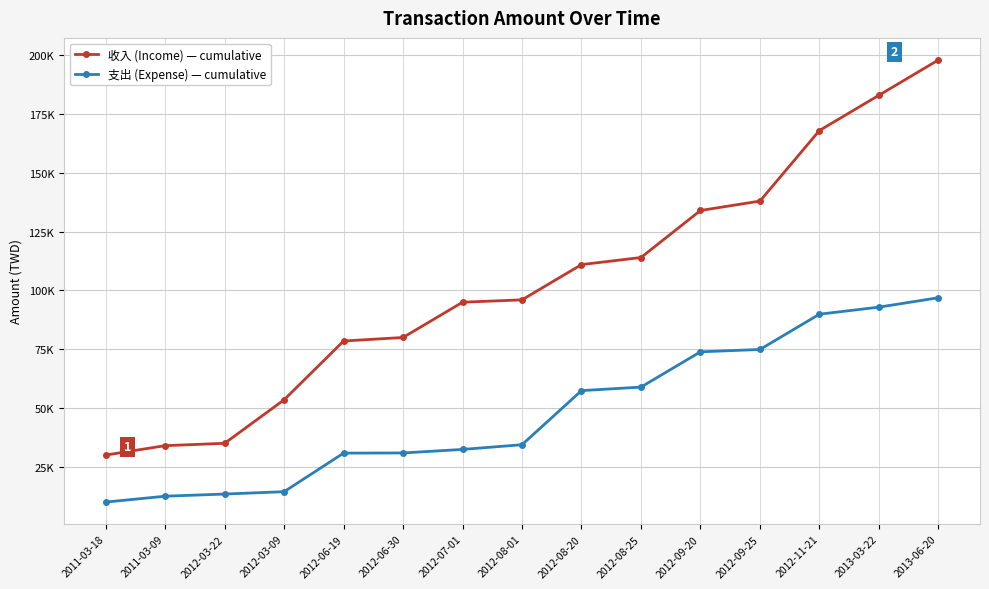

What are all the series names shown in the legend?

收入 (Income) — cumulative, 支出 (Expense) — cumulative